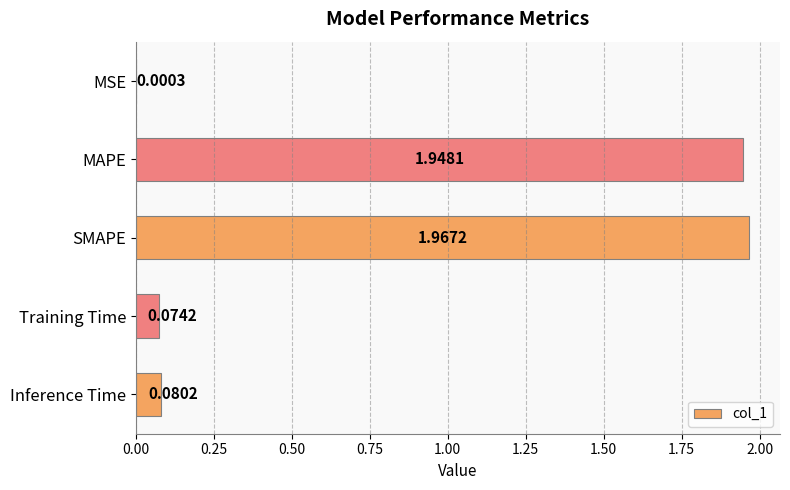

At which label is the value closest to 0?

MSE